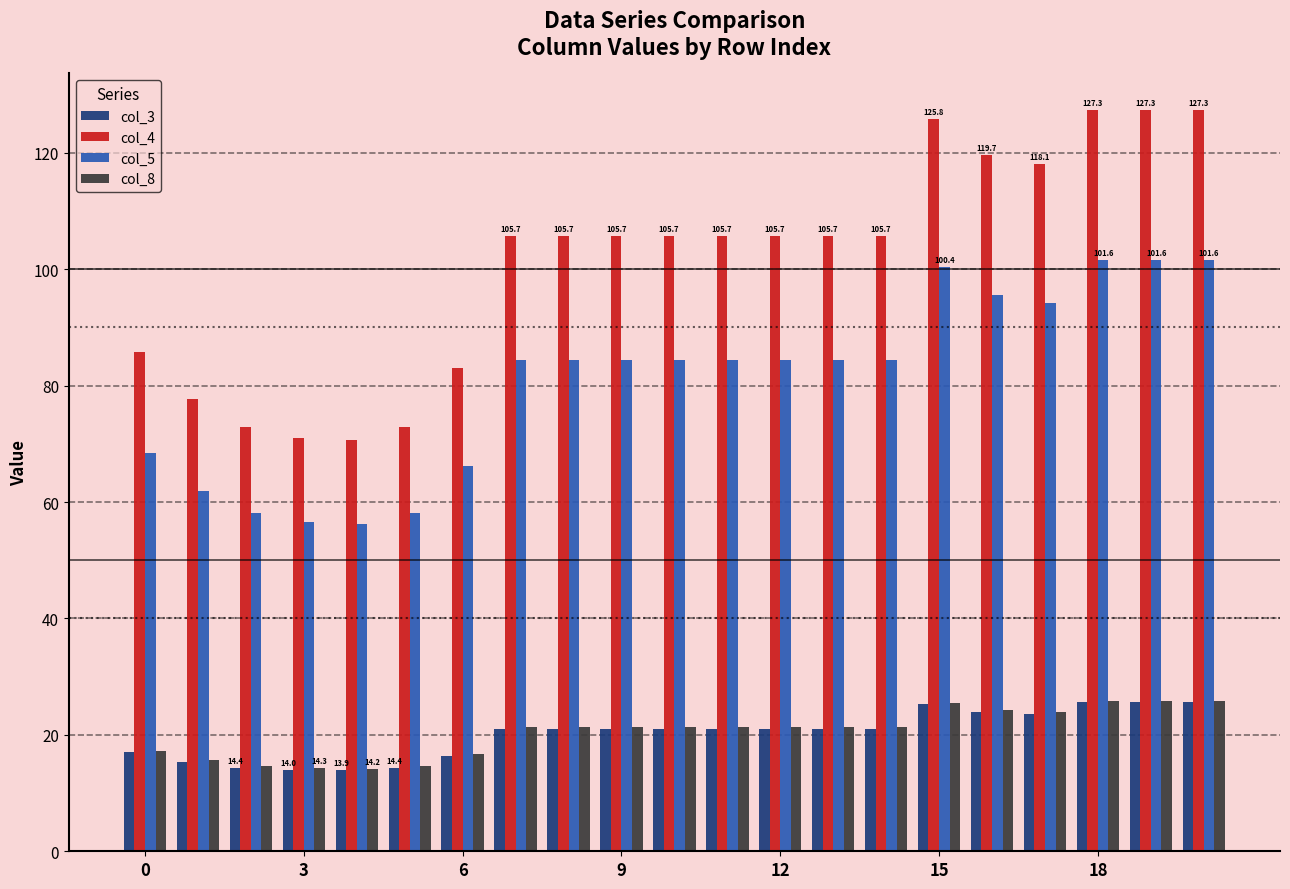

What is the maximum value shown in the chart?

127.3